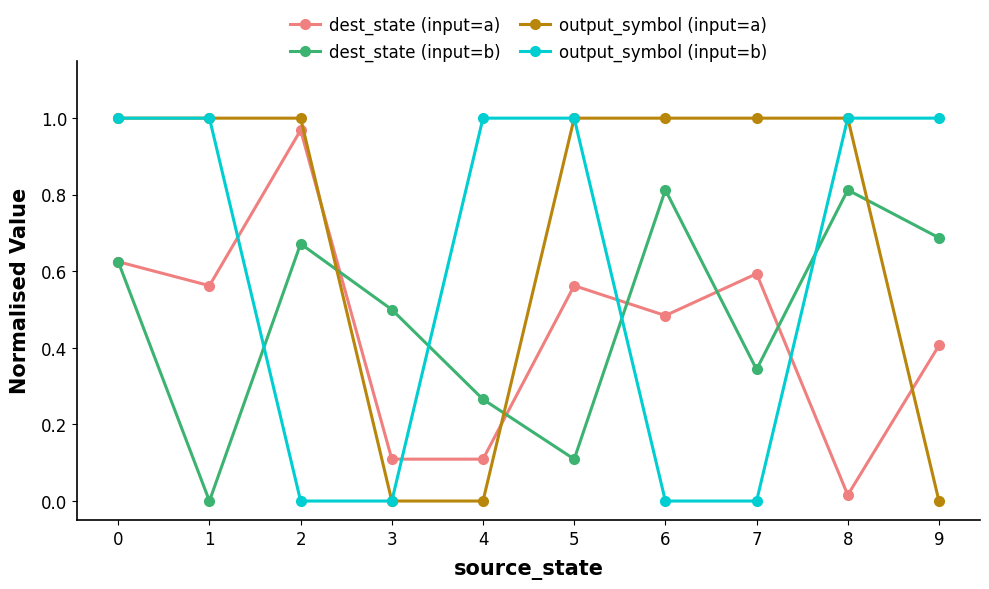

How many intersections are there between dest_state (input=b) and output_symbol (input=a)?

3